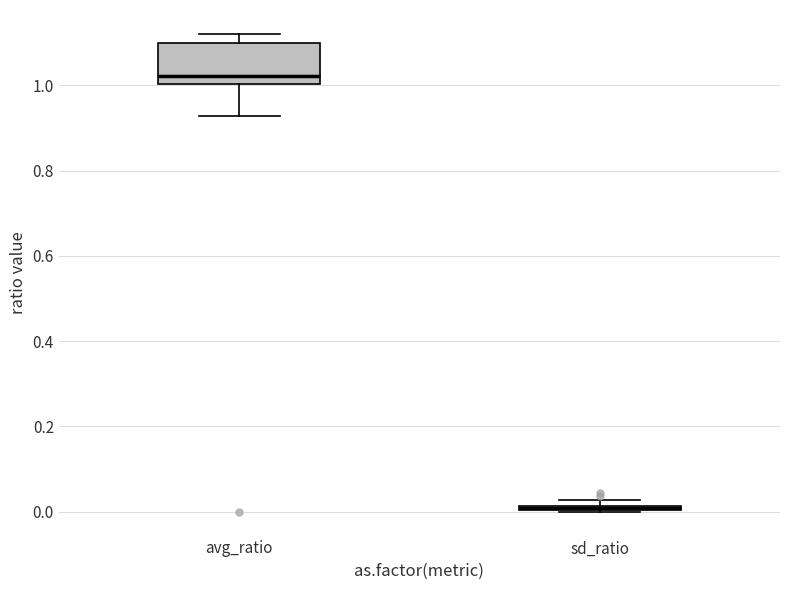

Which box is the tallest, from its lower edge to its upper edge?

avg_ratio